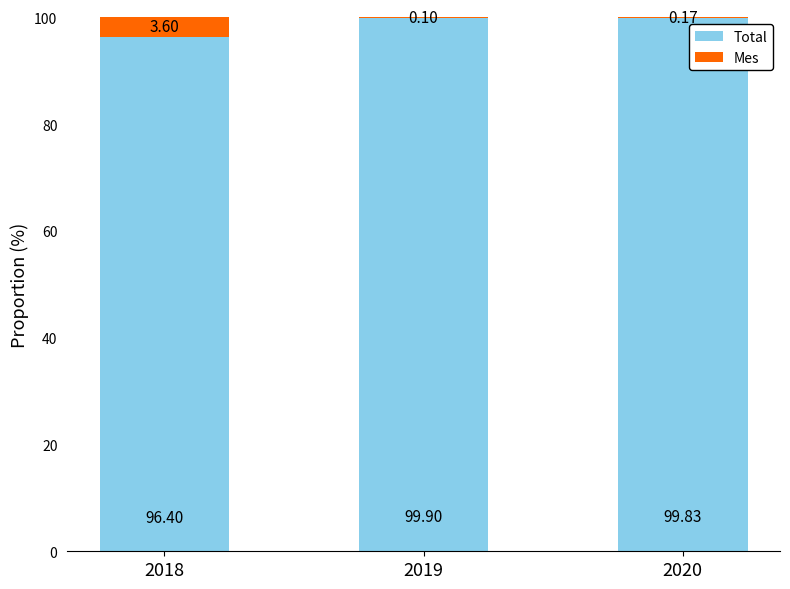

What is the sum of all Total values?

296.1